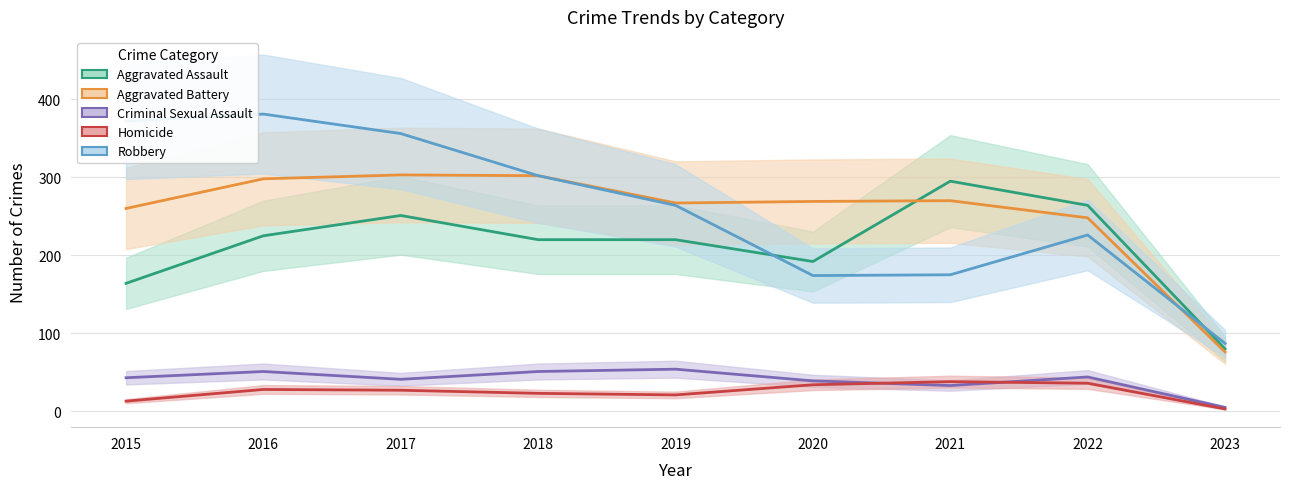

The Robbery series shows 356 at 2017. True or false?

True